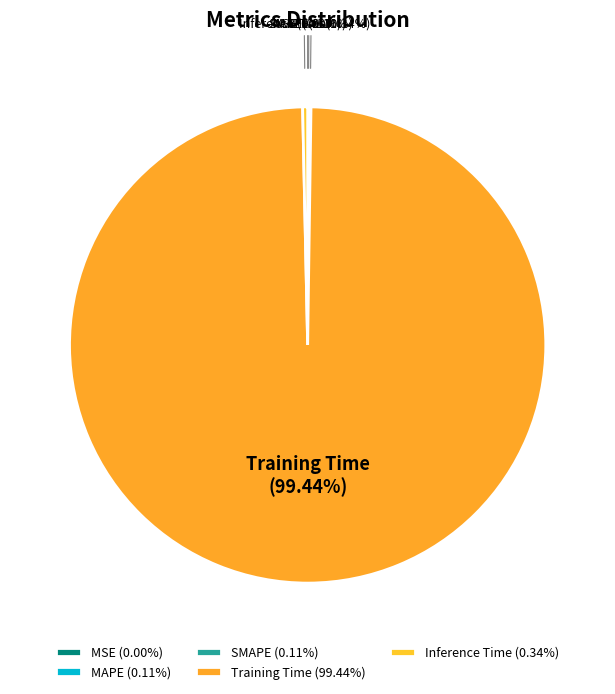

Which category has the biggest portion of the pie?

Training Time